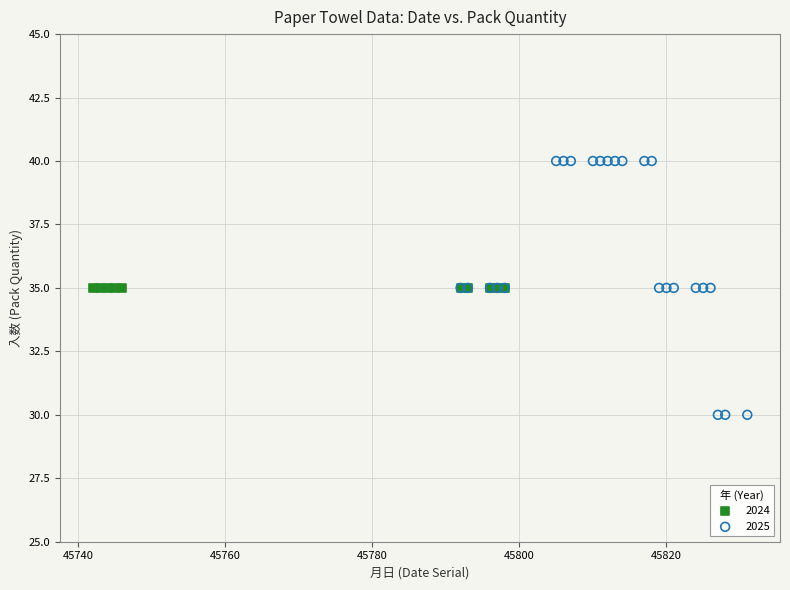

Which series contains the lowest Y value?

2025